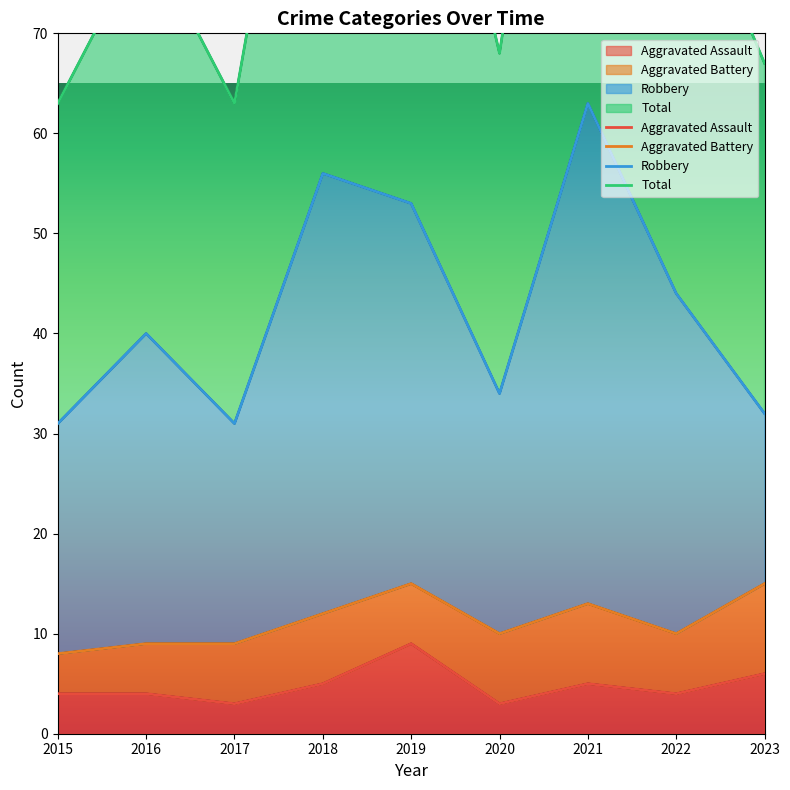

How many values in the Aggravated Assault series exceed 4?

4